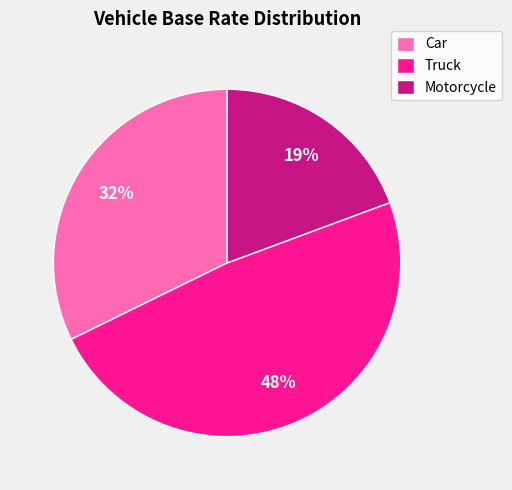

Is there any slice that represents more than half of the pie?

No